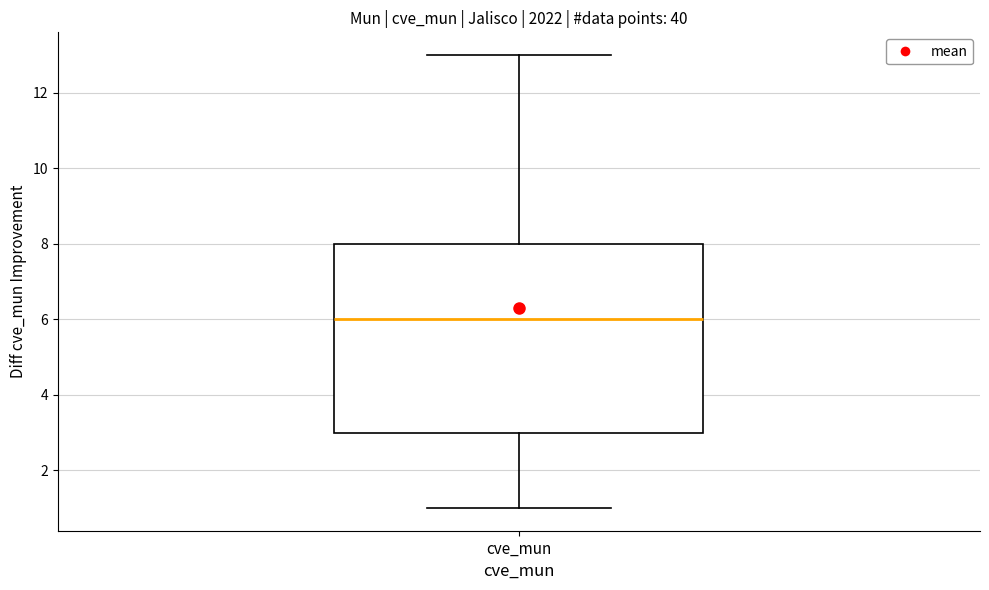

Where is the upper edge of the box for cve_mun on the y-axis? The values are not printed on the chart, so give them approximately, as read against the axis.

8